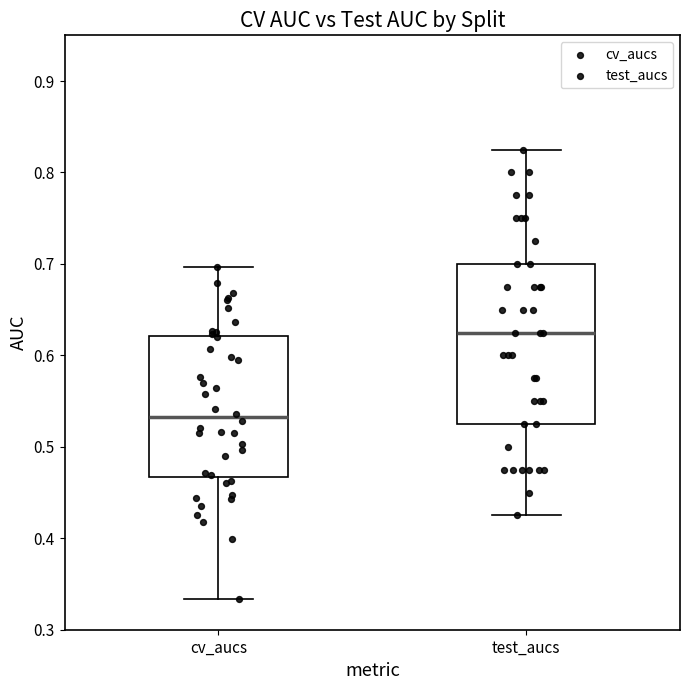

Reading left to right, transcribe this box plot: for each box, give where its median line is, the range the box spans, and where its two whiskers end, as read against the y-axis. The values are not printed on the chart, so give them approximately, as read against the axis.

cv_aucs: median 0.53, box 0.47 to 0.62, whiskers 0.33 to 0.70
test_aucs: median 0.63, box 0.53 to 0.70, whiskers 0.43 to 0.83